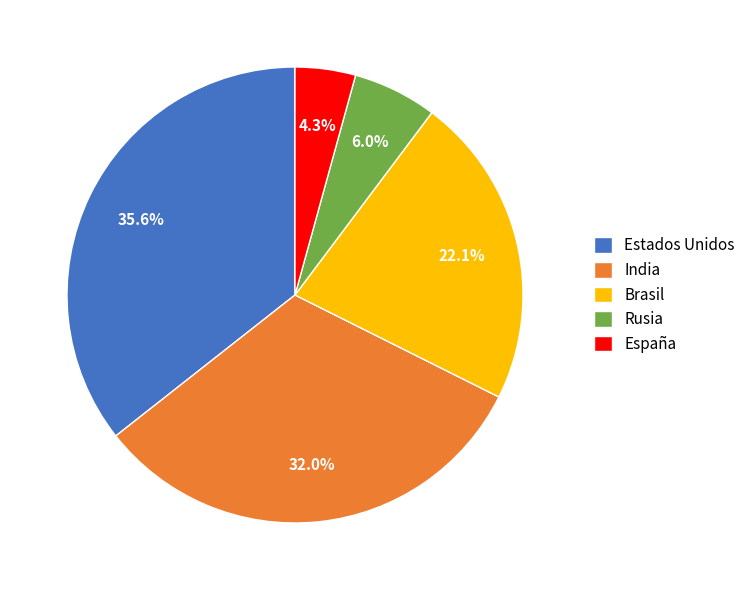

Is the sum of Brasil and Estados Unidos greater than half?

Yes